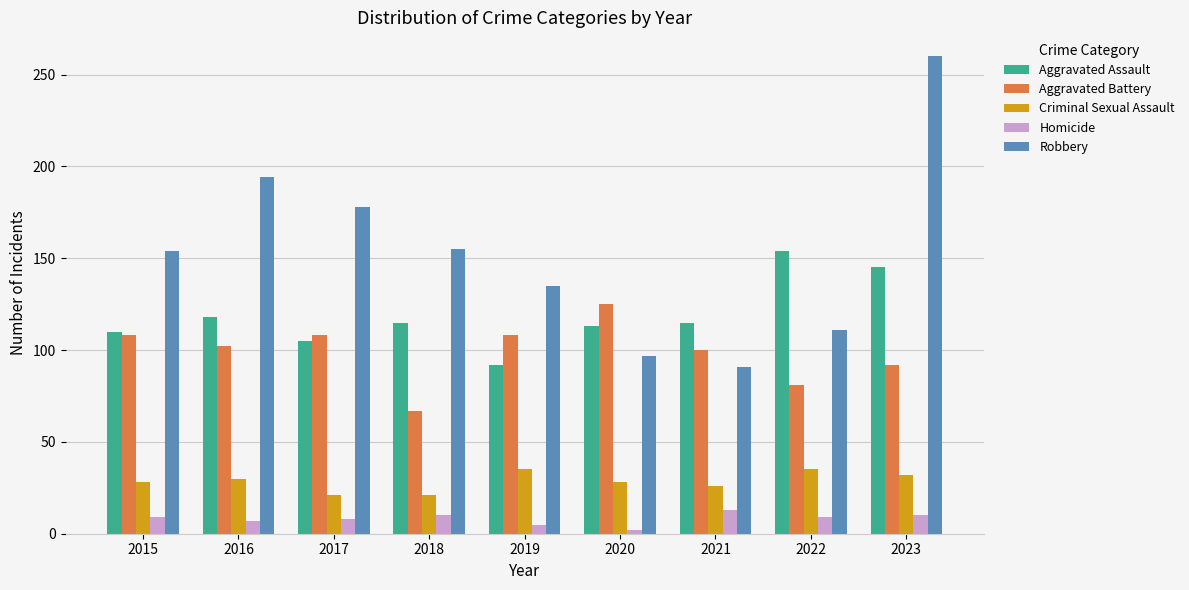

How many categories are shown in the chart?

9